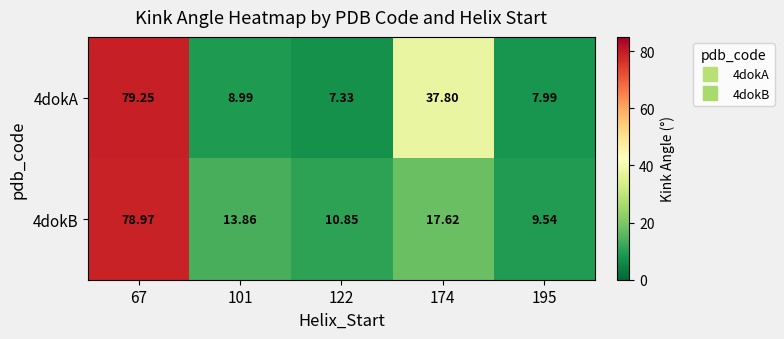

How many distinct data groups are displayed?

2